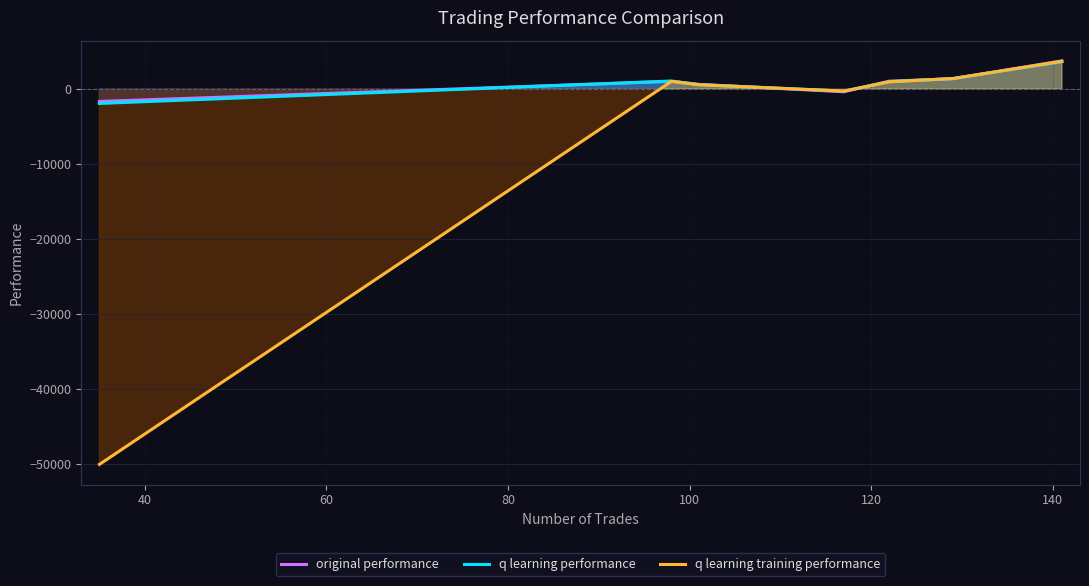

What is the lowest value of the q learning training performance series?

-50000.0